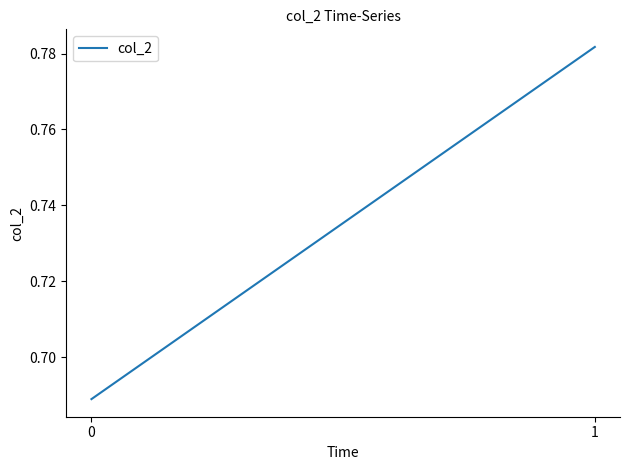

True or false: the data shows 1.0 at 0.

False